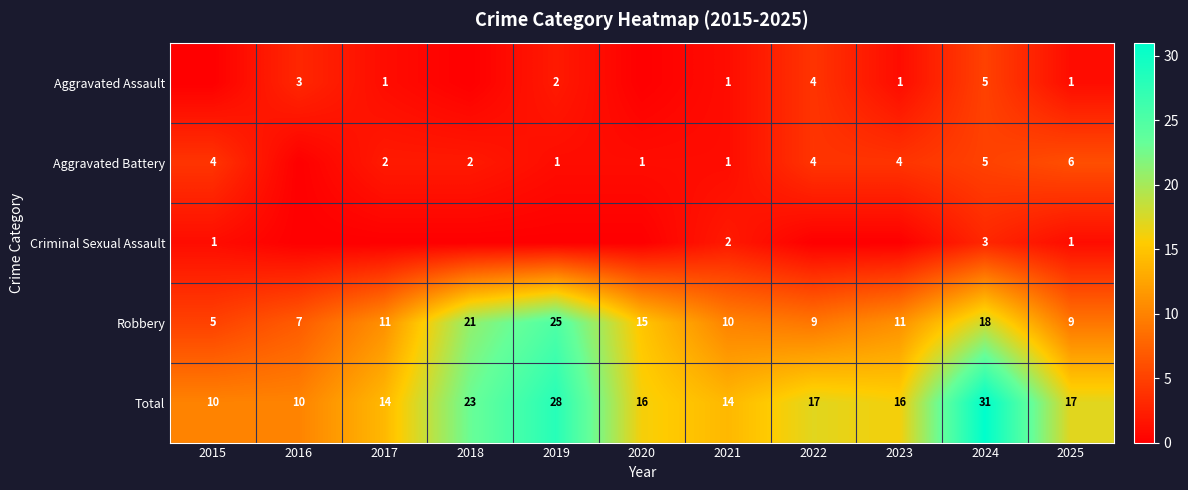

Is it true that Aggravated Assault equals 3 at 2019?

False